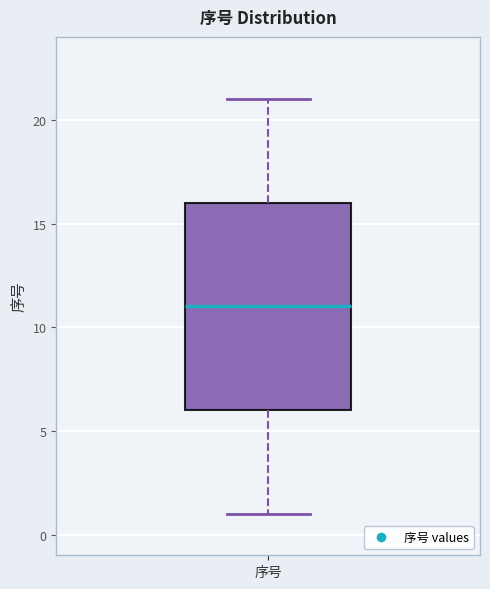

Where does the median line of the box for 序号 sit on the y-axis? The values are not printed on the chart, so give them approximately, as read against the axis.

11